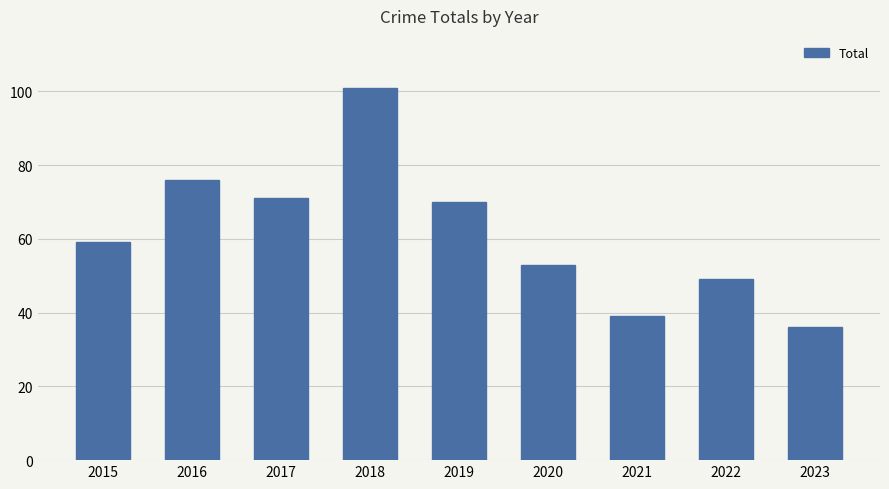

What is the sum of the values at 2021 and 2017?

110